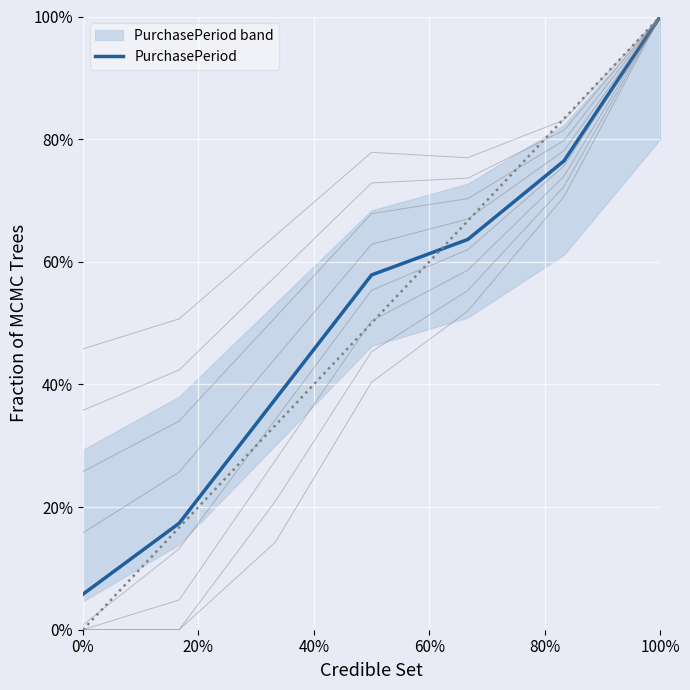

Reading left to right, transcribe all the data shown in this chart.

0.1	0.2	0.4	0.6	0.6	0.8	1.0